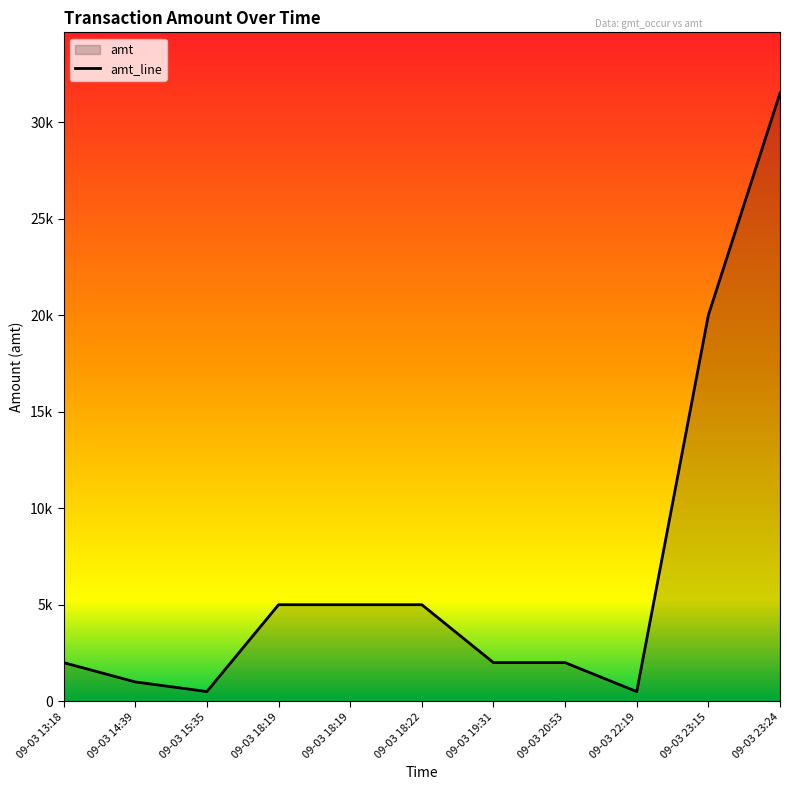

What is the label of the 2nd point from the right?

09-03 23:15